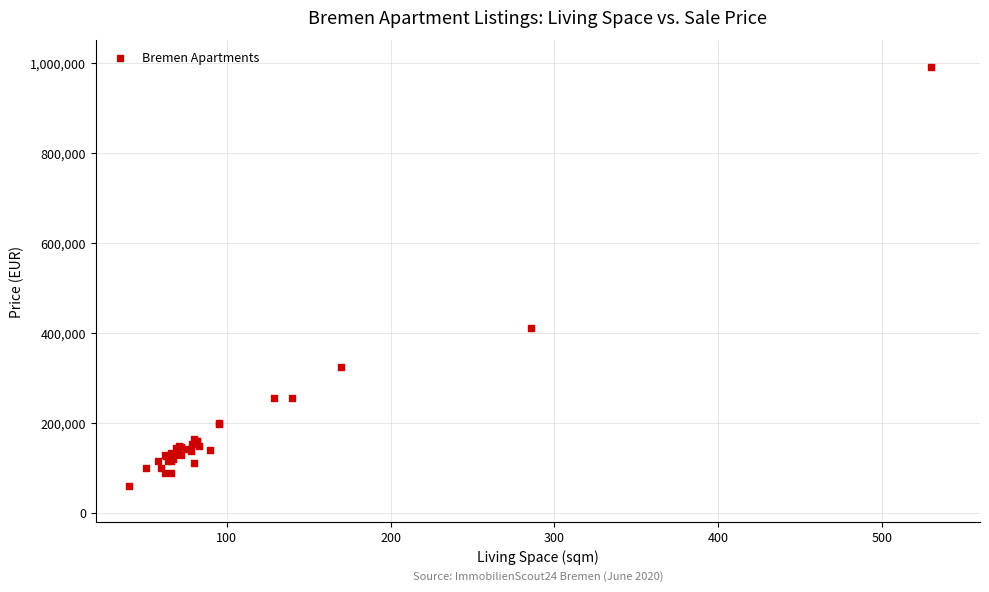

What Y value in the scatter plot is closest to 525250?

410000